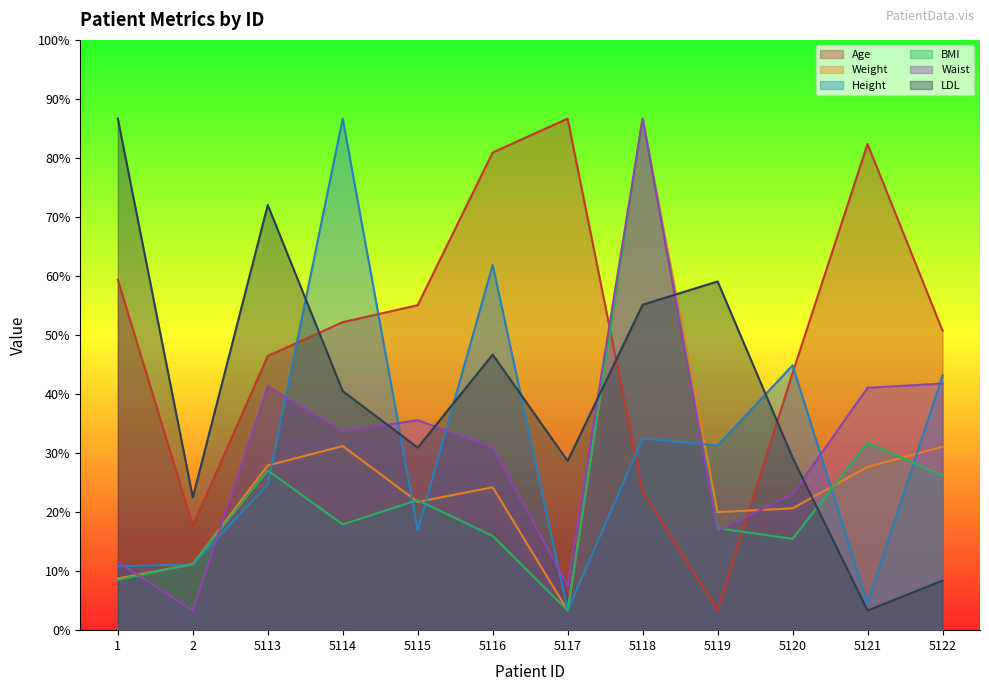

Count the number of data series in this chart.

6